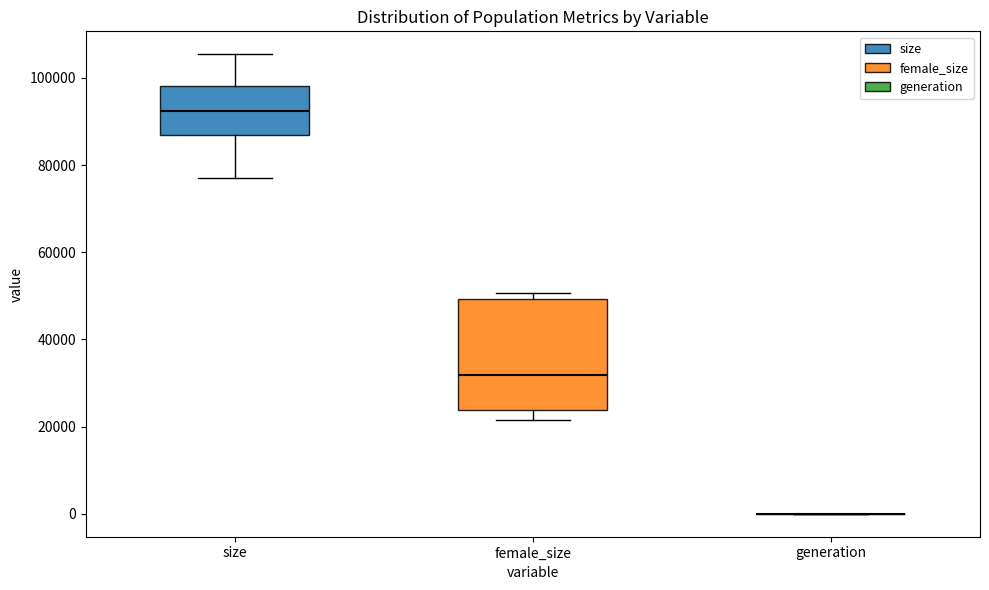

Where is the lower edge of the box for size on the y-axis? The values are not printed on the chart, so give them approximately, as read against the axis.

86000